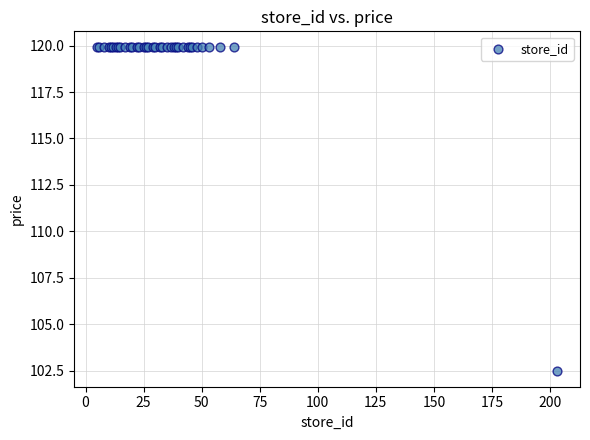

What Y value in the scatter plot is closest to 111?

102.5